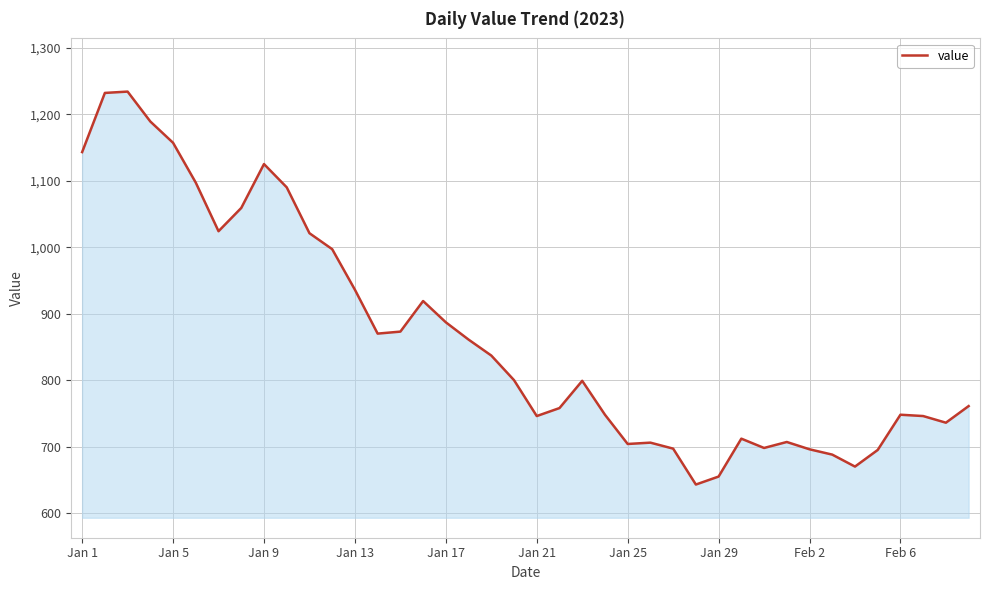

What is the difference between the maximum and minimum values?

591